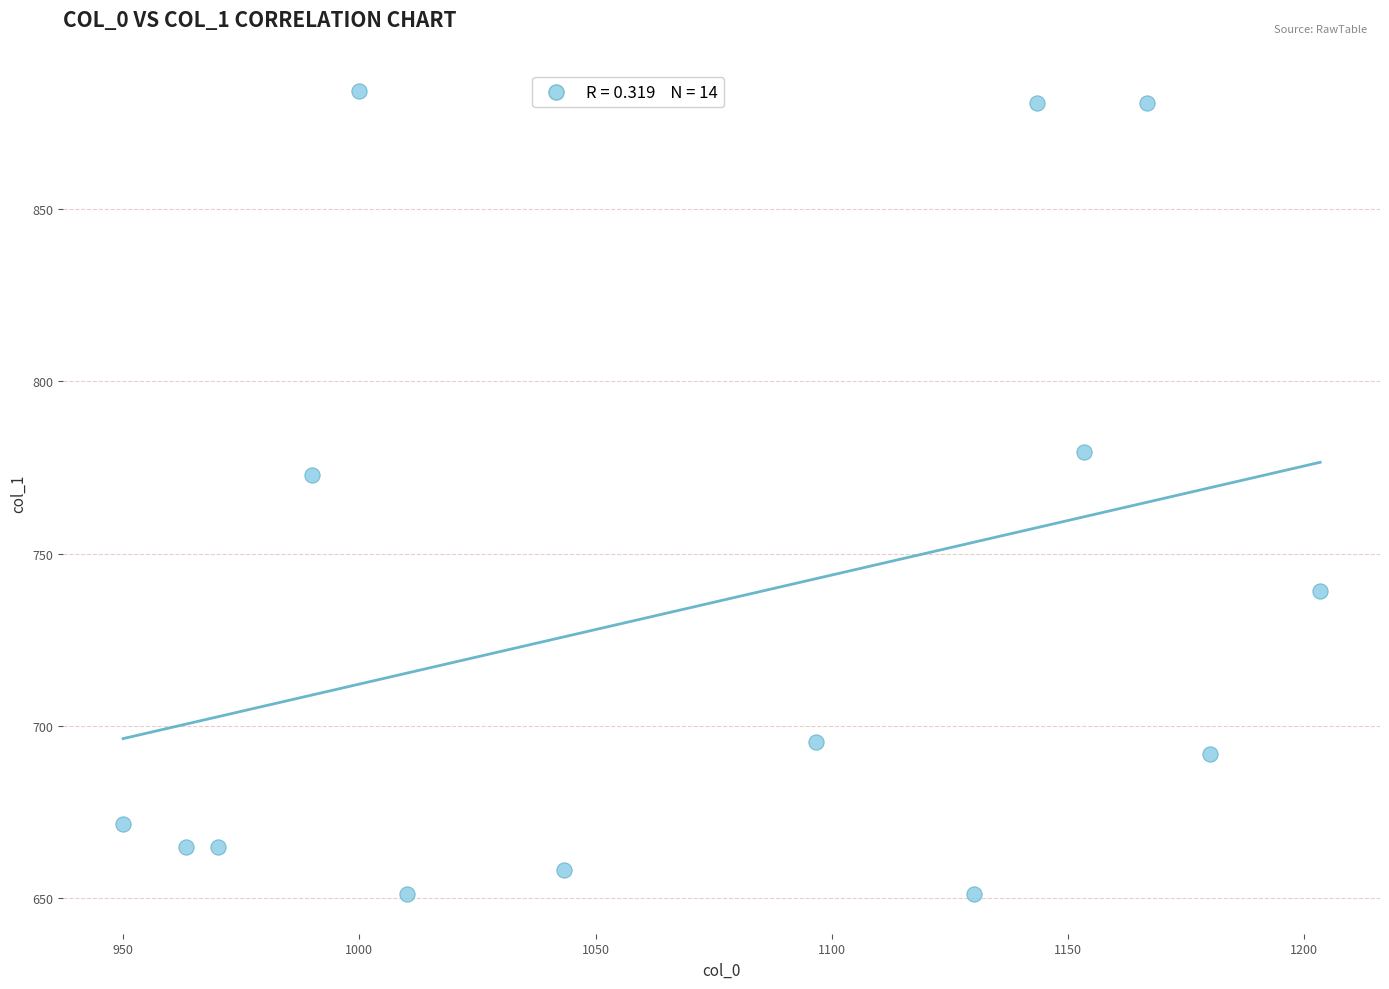

What is the range of Y values (max minus min)?

232.9